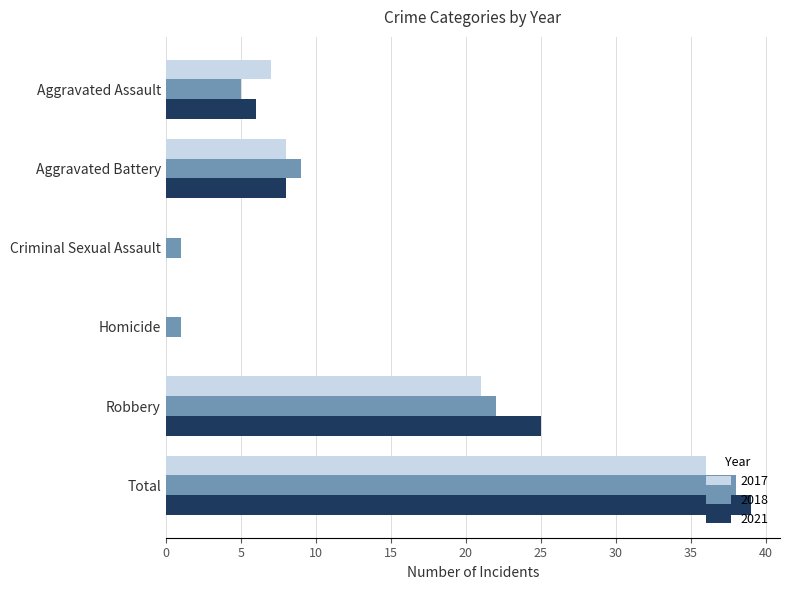

Where is 2018 nearest to the value 19?

Robbery